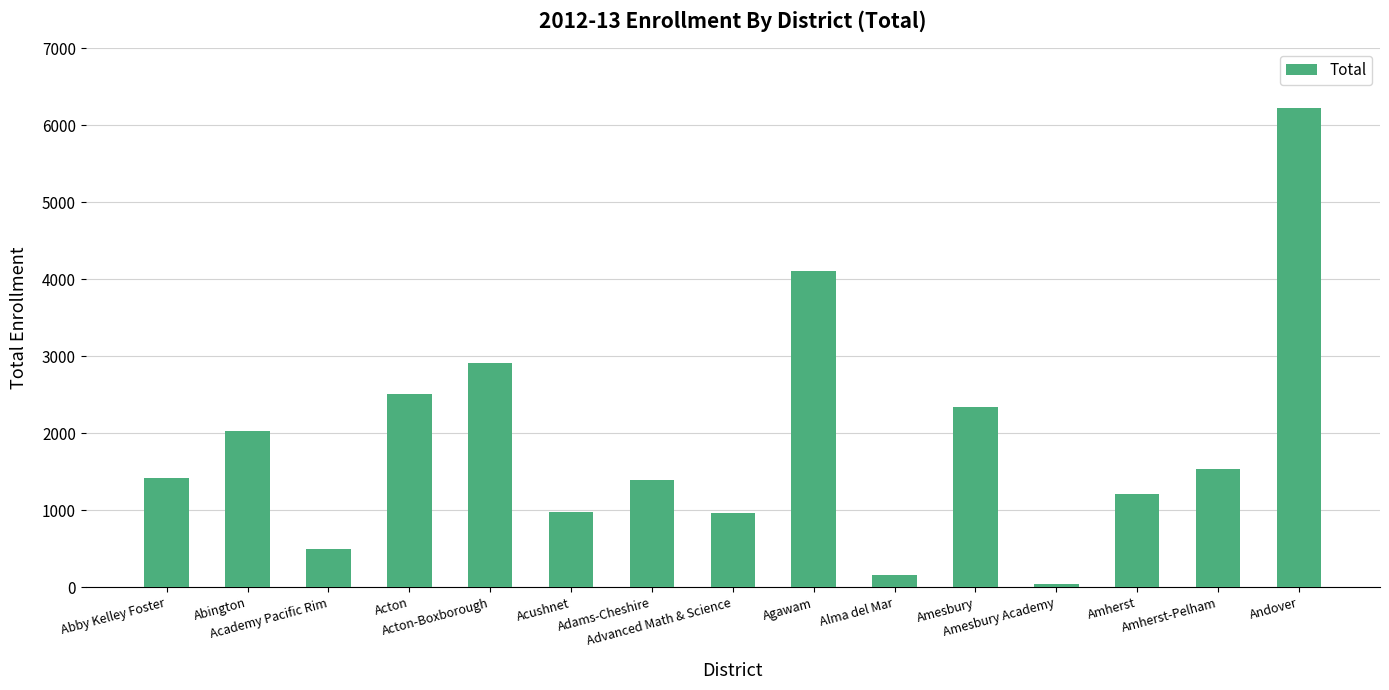

What is the difference between the maximum and second lowest values?

6065